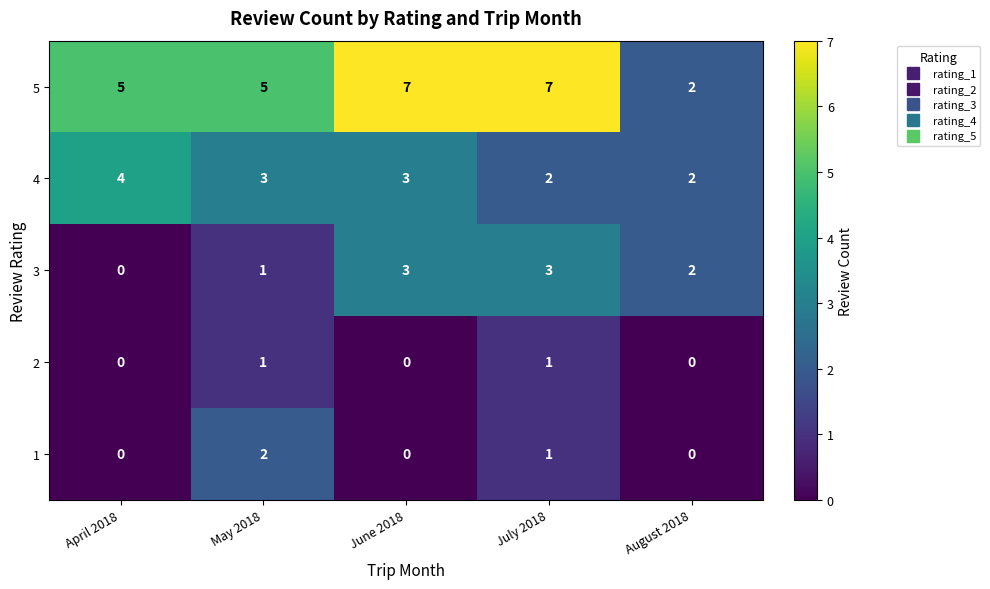

The value of 3 at April 2018 is 0. True or false?

True